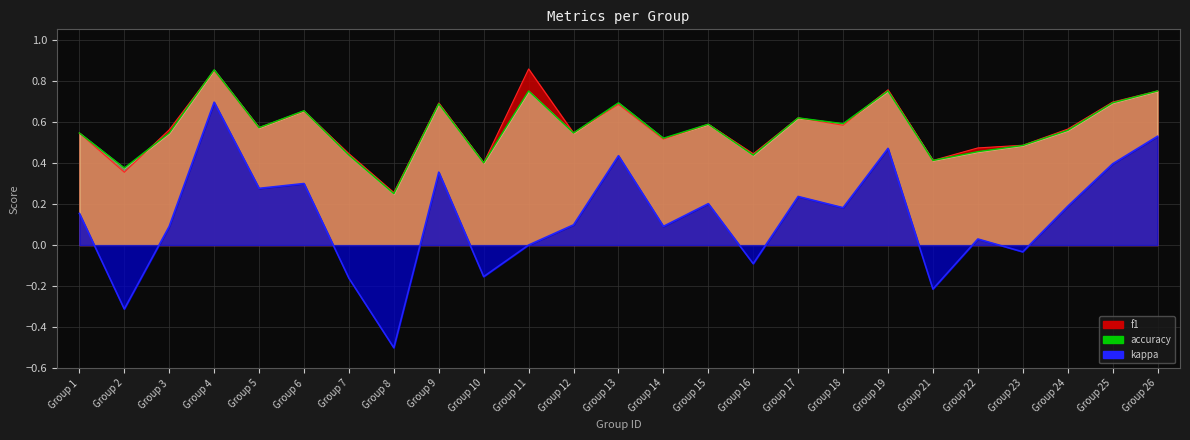

What is the lowest value of the accuracy series?

0.2